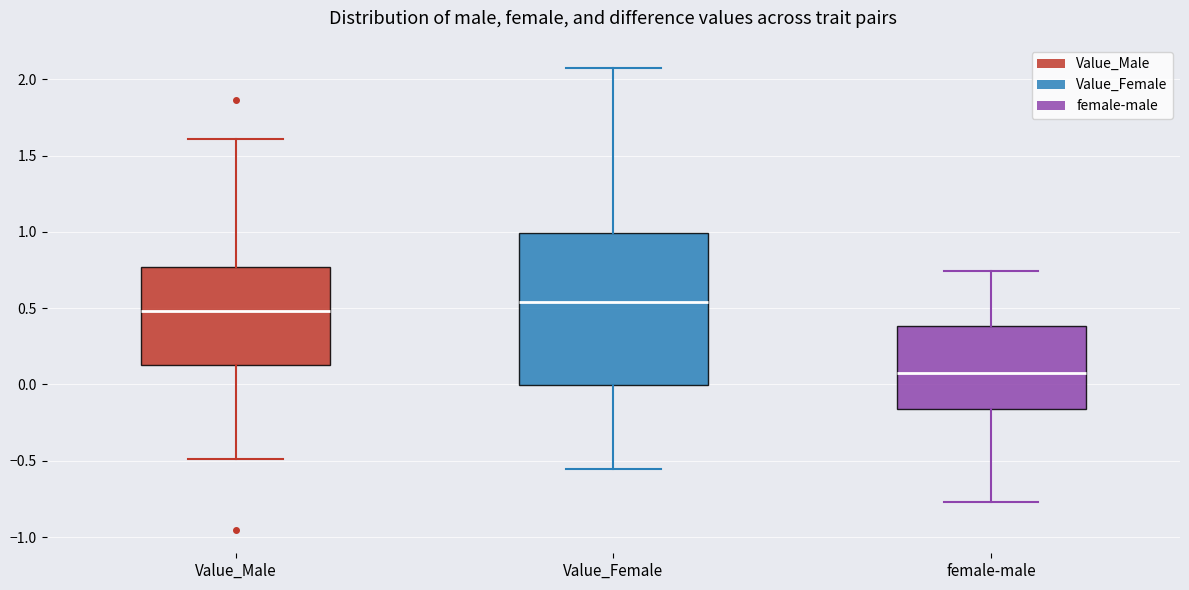

Reading left to right, transcribe this box plot: for each box, give where its median line is, the range the box spans, and where its two whiskers end, as read against the y-axis. The values are not printed on the chart, so give them approximately, as read against the axis.

Value_Male: median 0.50, box 0.15 to 0.75, whiskers -0.50 to 1.60
Value_Female: median 0.55, box 0.00 to 1.00, whiskers -0.55 to 2.05
female-male: median 0.10, box -0.15 to 0.40, whiskers -0.75 to 0.75